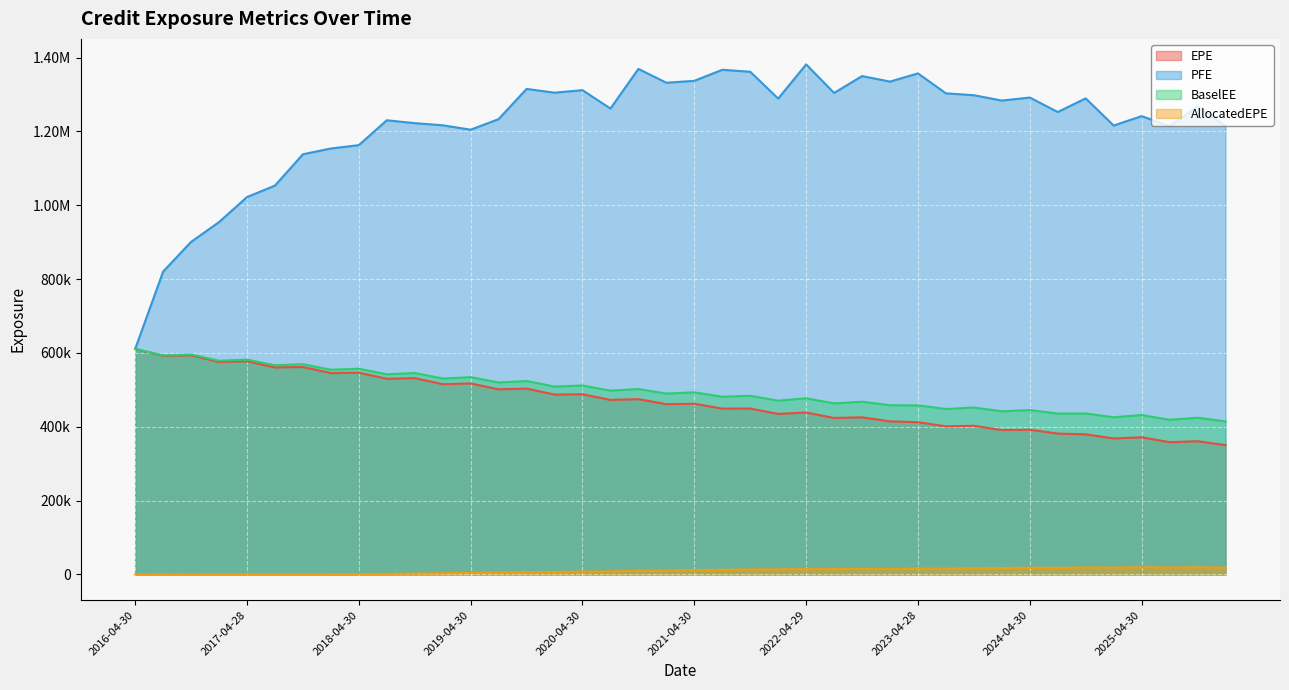

What is the spread (max minus min) of values at 2021-01-29?

1321502.6